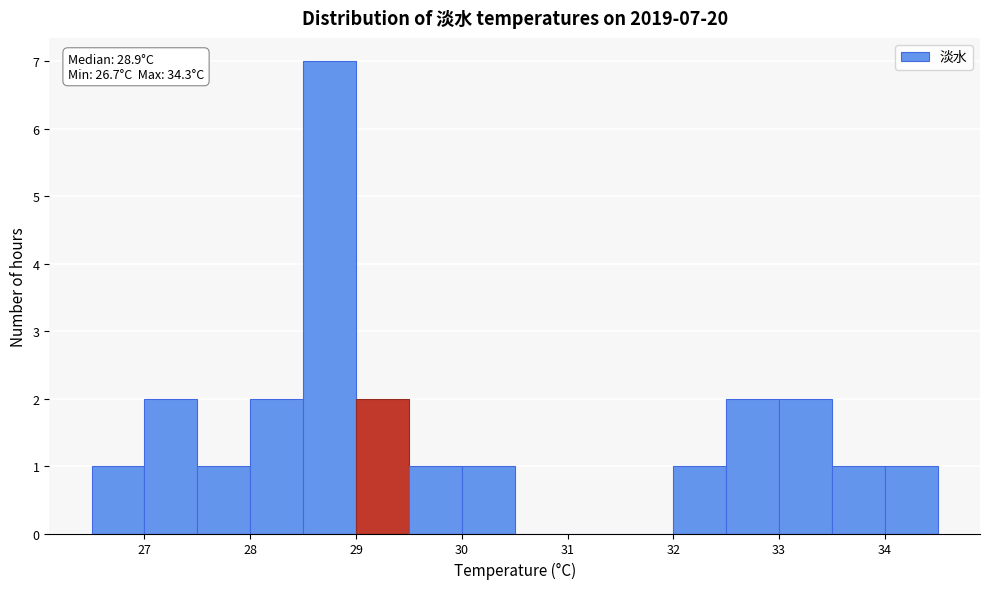

Over which range of the x-axis is the bar tallest?

28.5 to 29.0